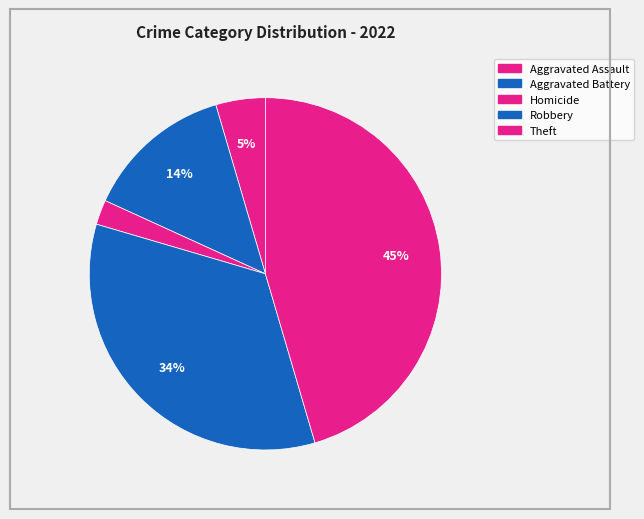

How many segments does this pie chart have?

5